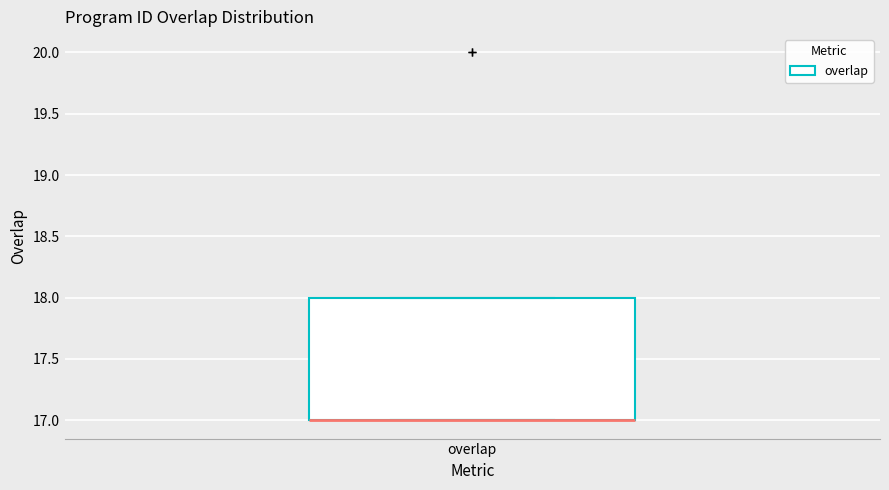

Read this box plot against the y-axis: the position of the median line, the range covered by the box, and the ends of both whiskers. The values are not printed on the chart, so give them approximately, as read against the axis.

median 17 (drawn on the box's lower edge), box 17 to 18, whiskers 17 to 18